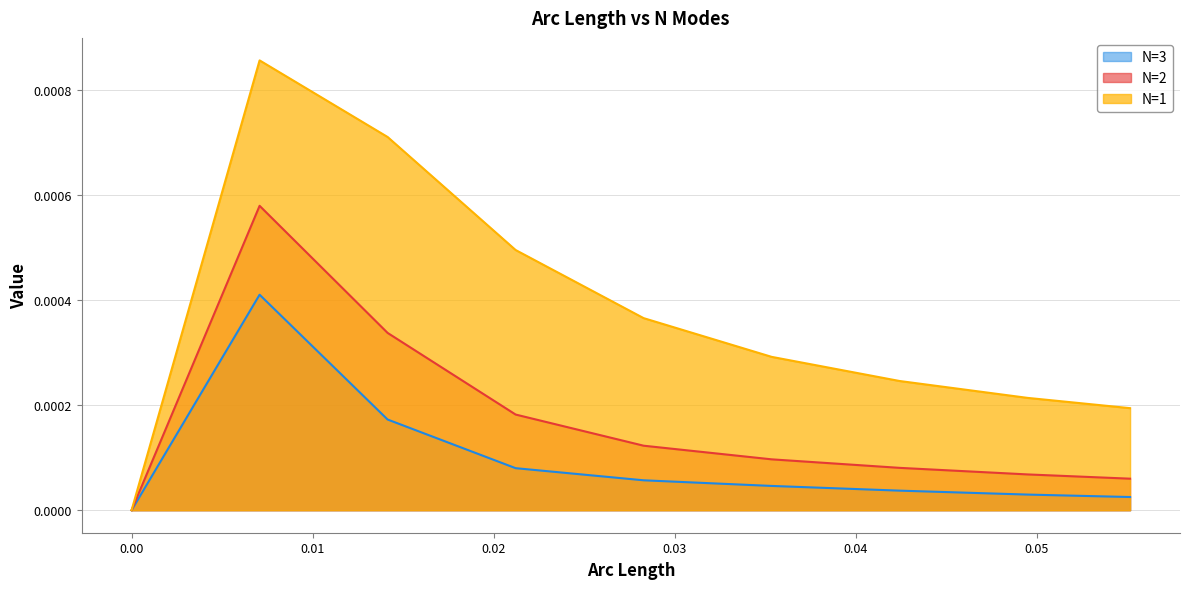

True or false: N=3 and N=2 intersect in this chart.

False